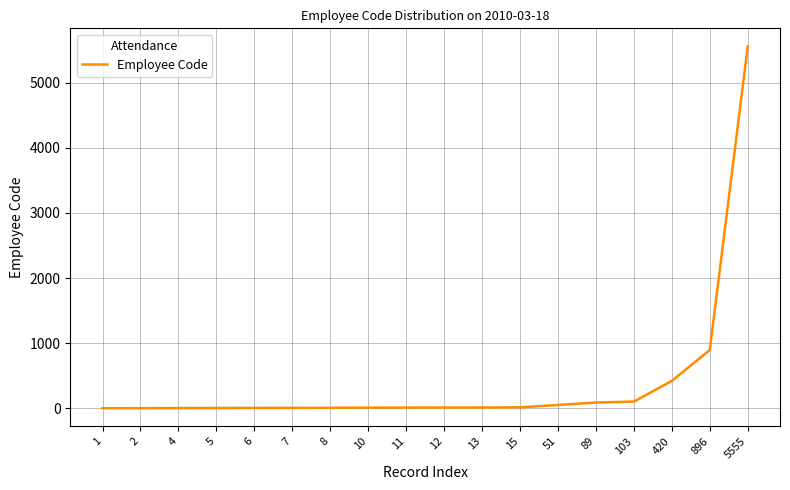

The chart shows a value of 896 at 896. True or false?

True